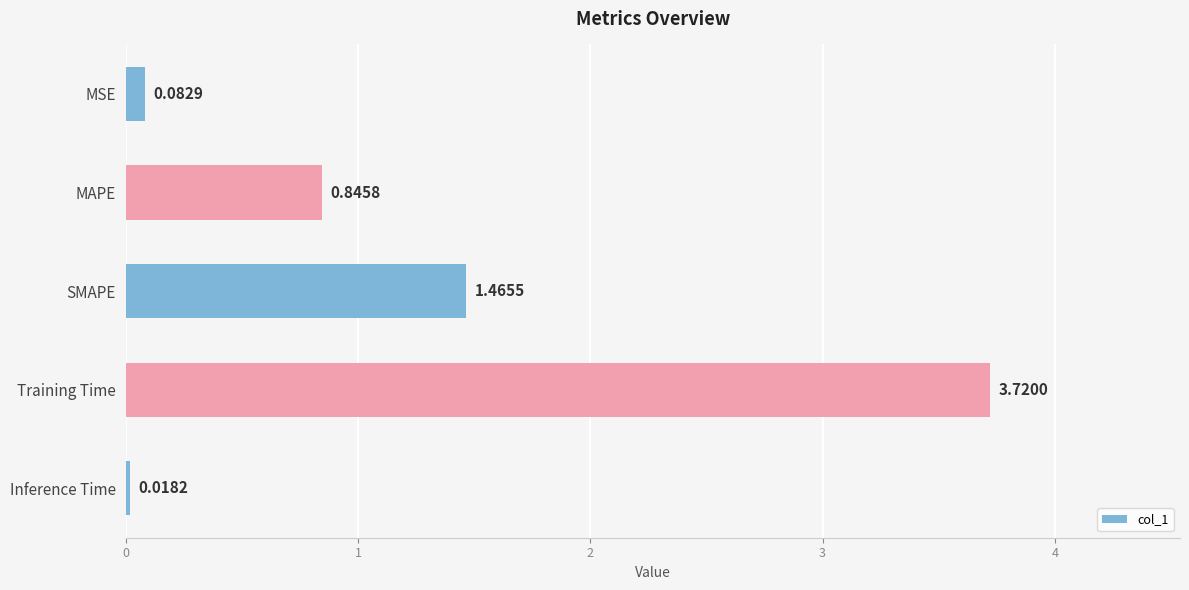

What is the difference between the second highest and minimum values?

1.4